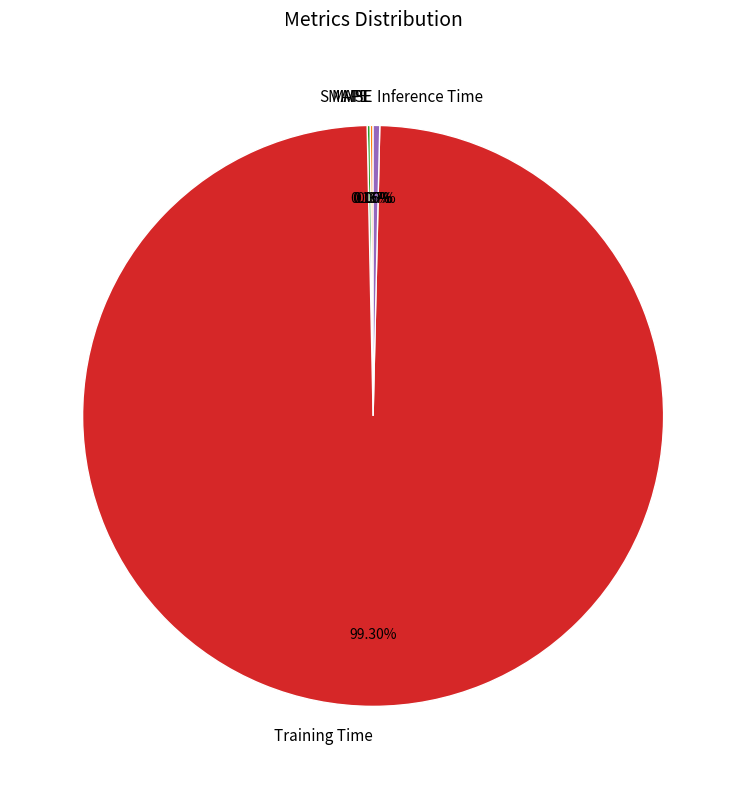

Which slice is the largest?

Training Time